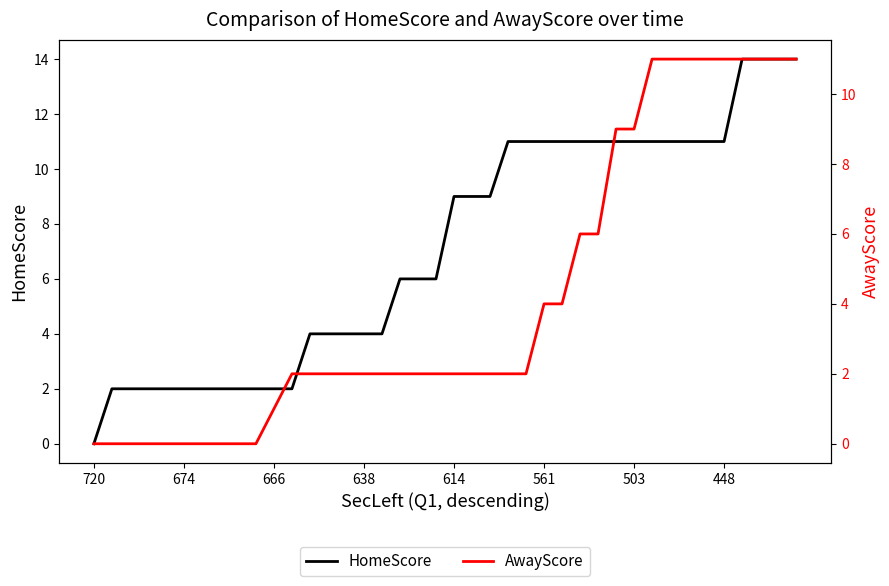

List the series in order of their peak value, lowest first.

AwayScore, HomeScore